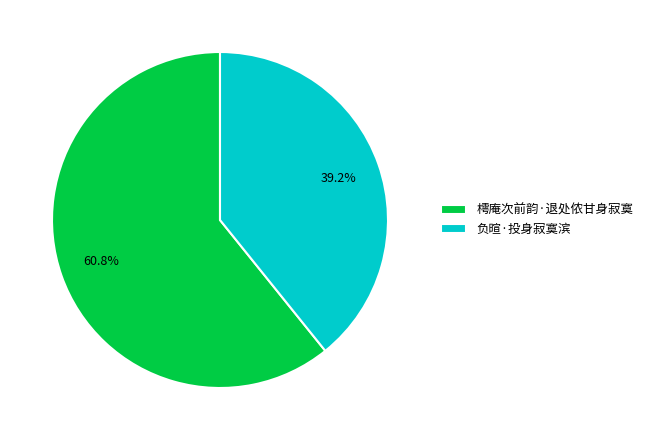

True or false: 负暄·投身寂寞滨 accounts for 39% of the total.

True